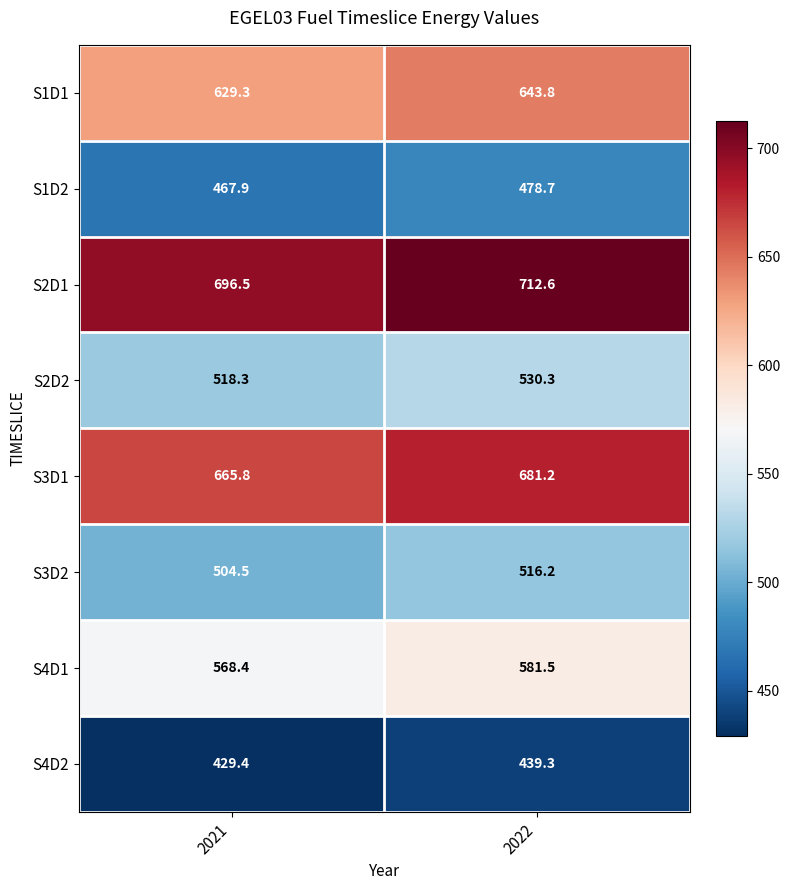

Which series has the widest spread of values?

S2D1